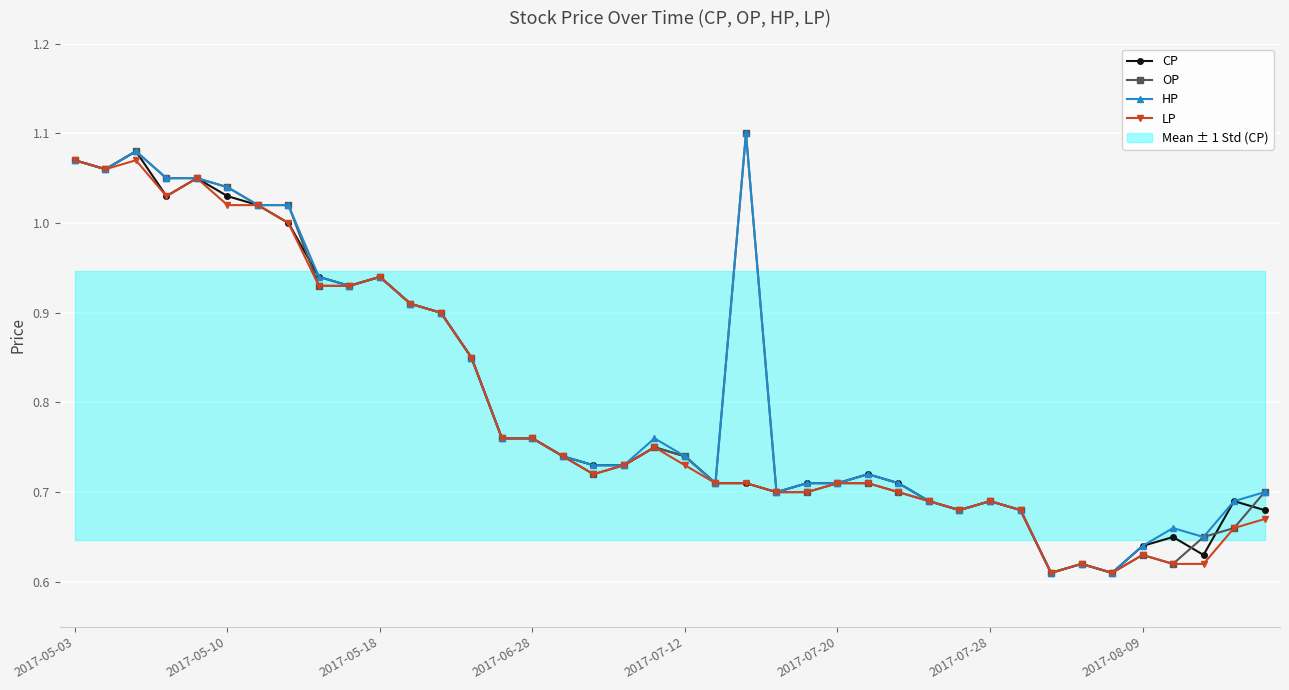

At which label does HP reach its peak?

22